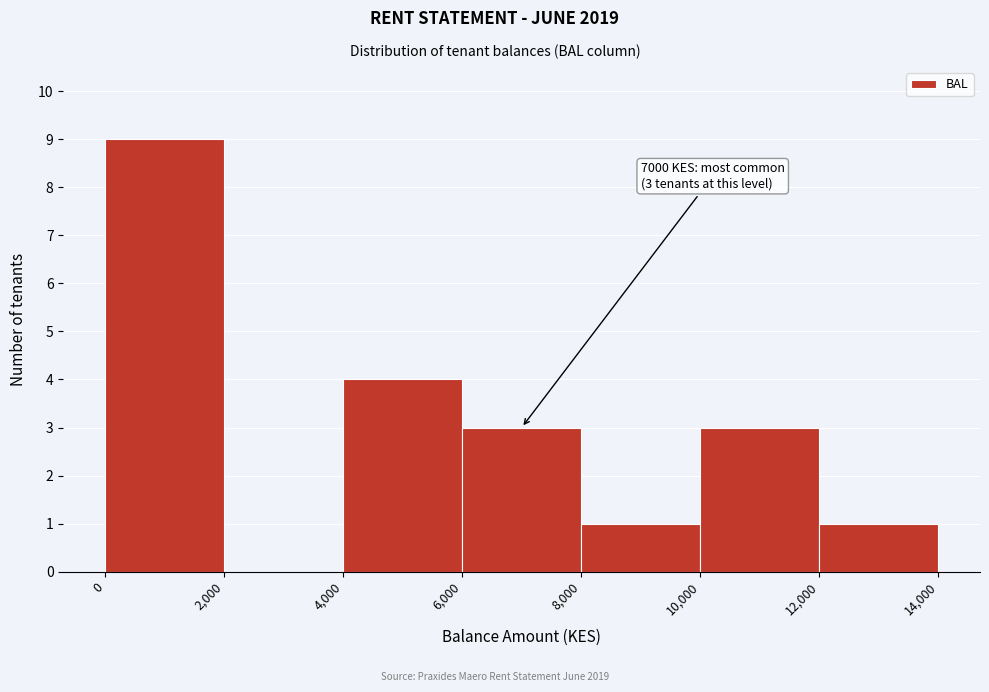

Over which range of the x-axis is the bar tallest?

0 to 2,000